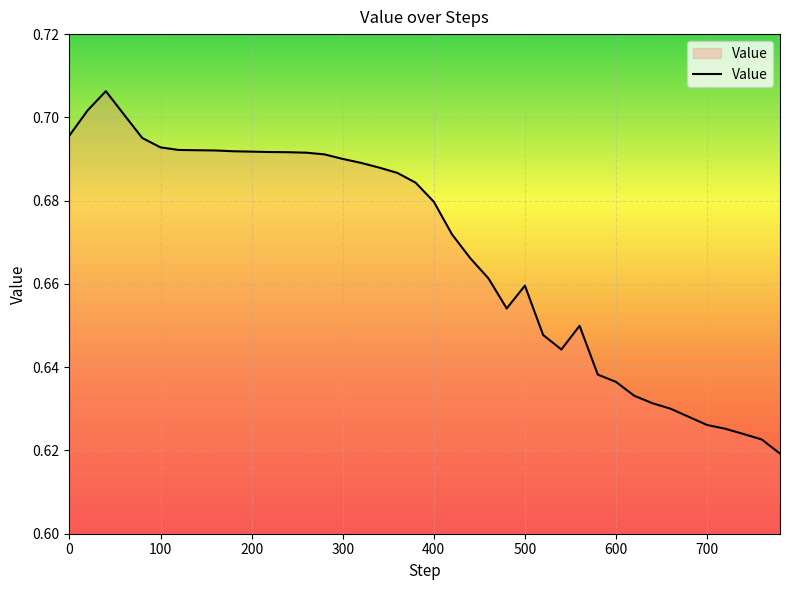

How many lines are shown in the chart?

1